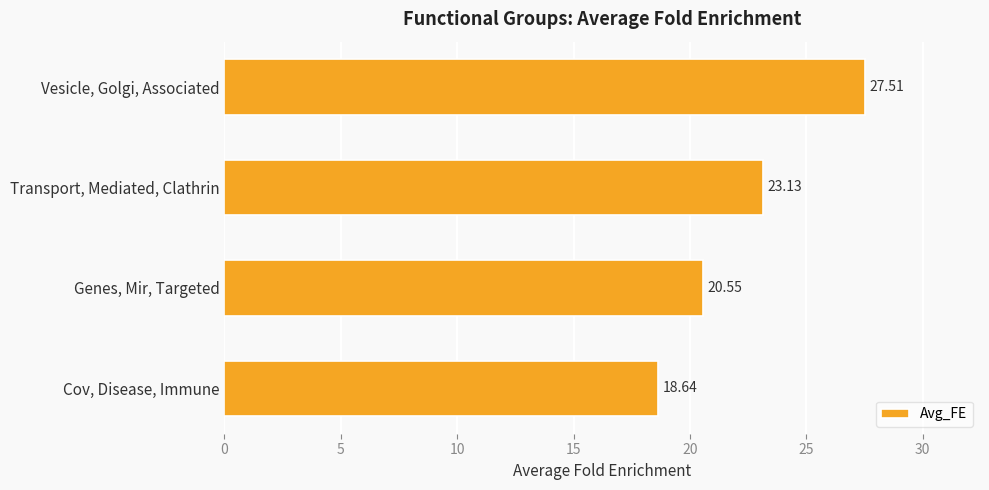

What is the greatest value displayed?

27.5